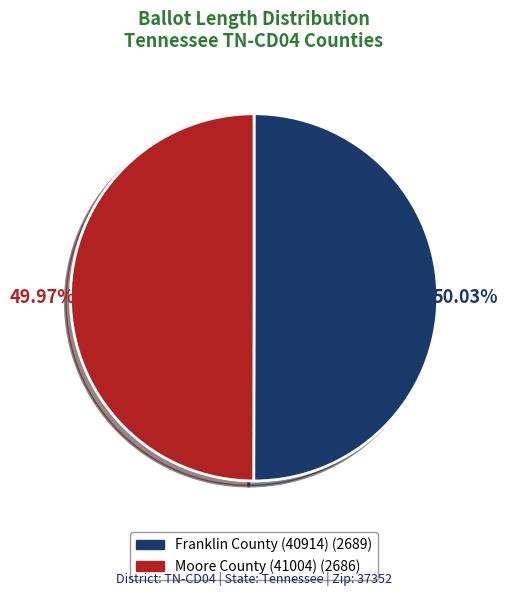

Does any single category account for the majority?

Yes